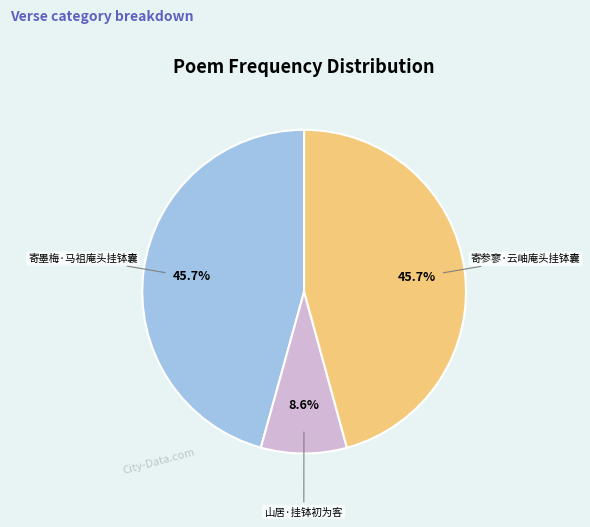

Is there any slice that represents more than half of the pie?

No